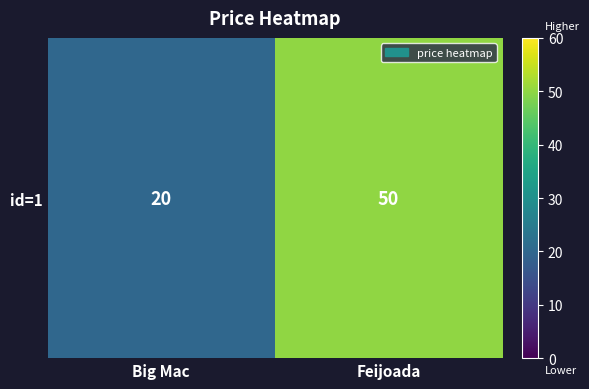

True or false: the data shows 20 at Big Mac.

True